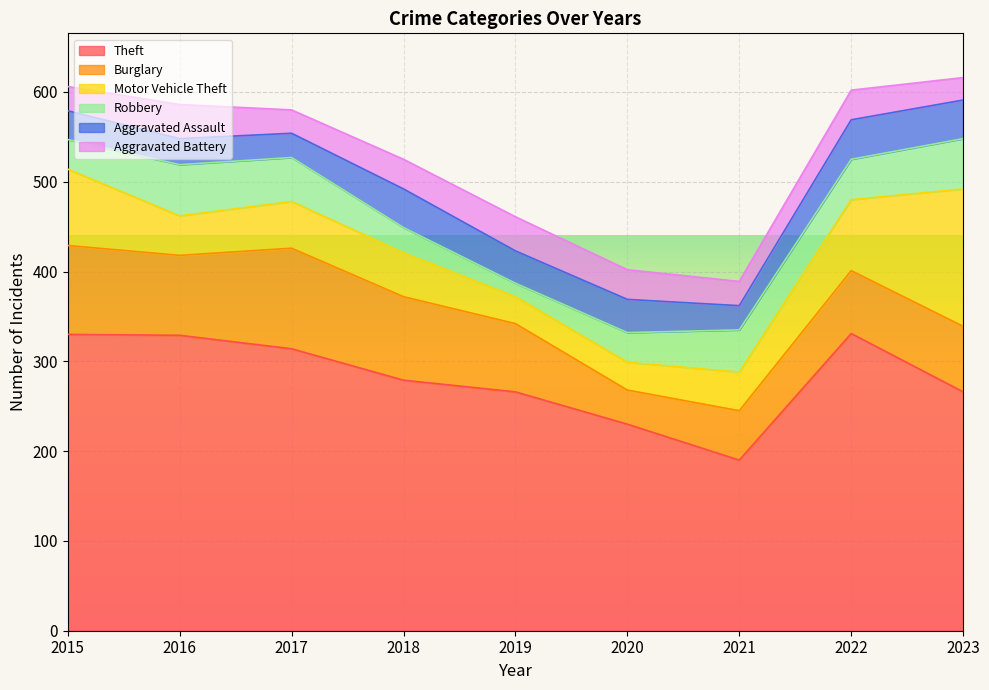

How many values in the Theft series exceed 279?

4